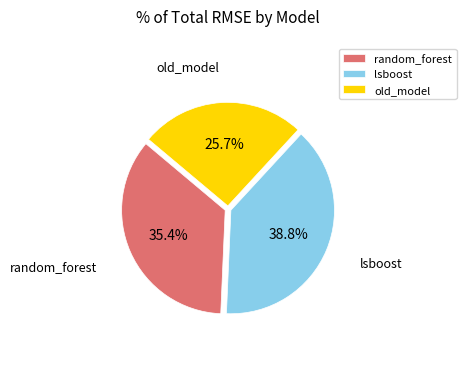

To the nearest percent, what is the difference between the largest and smallest slice percentages?

13%